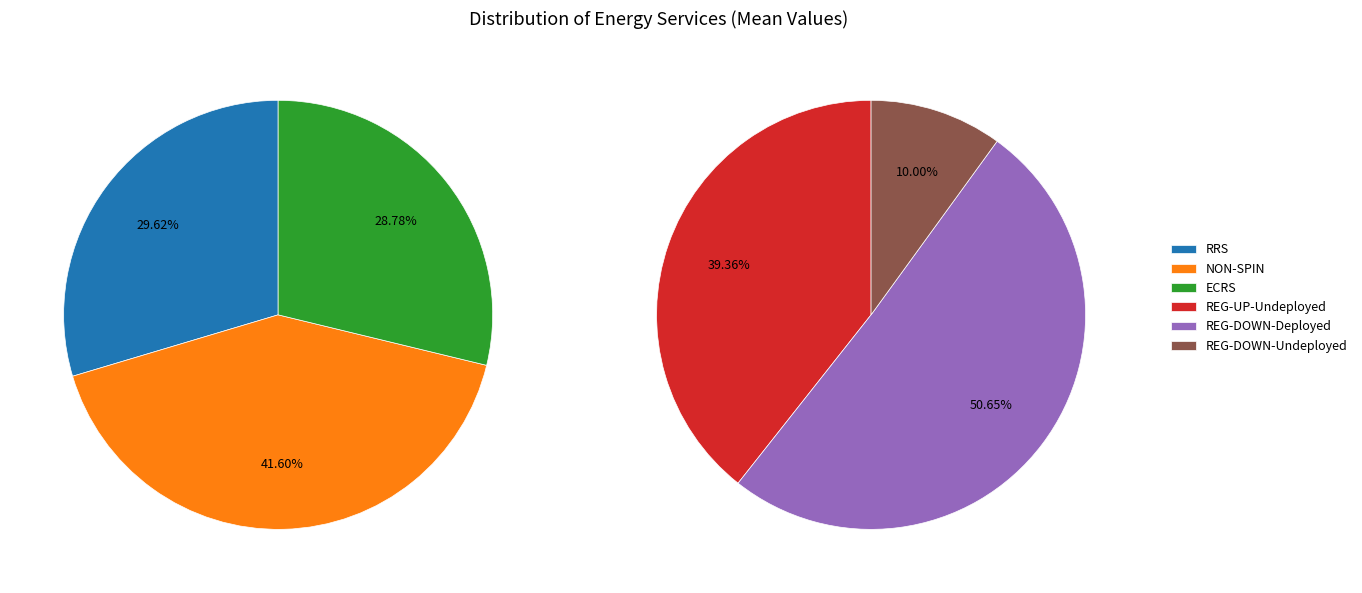

Which series has the largest range (max minus min)?

NON-SPIN